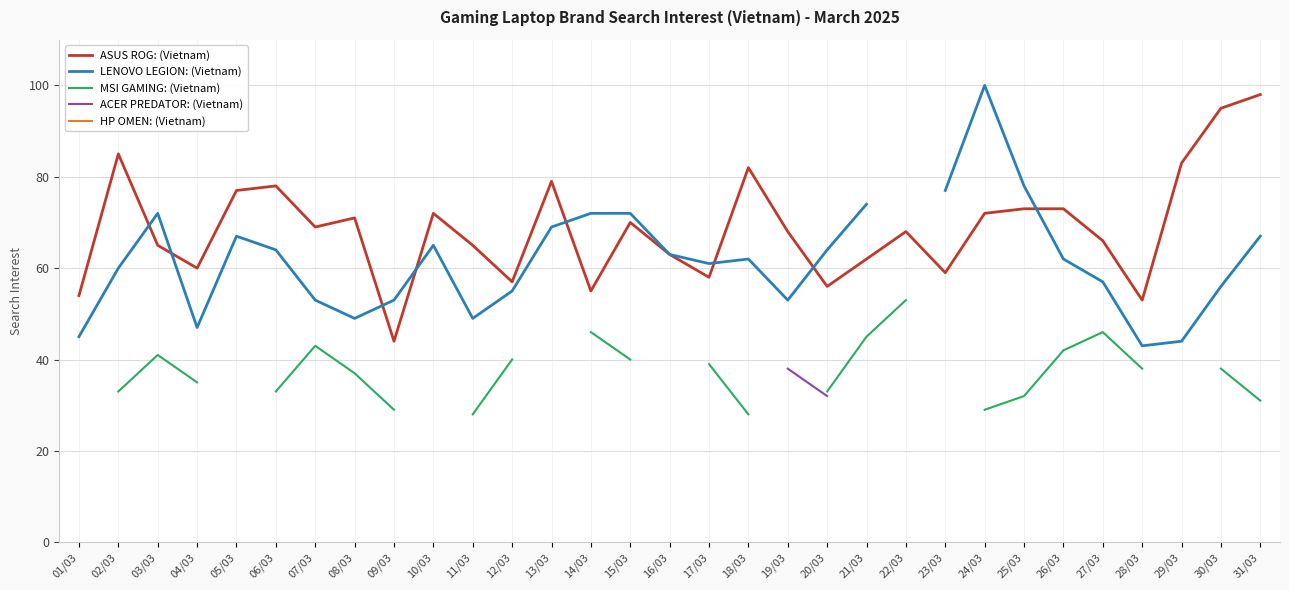

How many interior local peaks does the LENOVO LEGION: (Vietnam) series have?

5